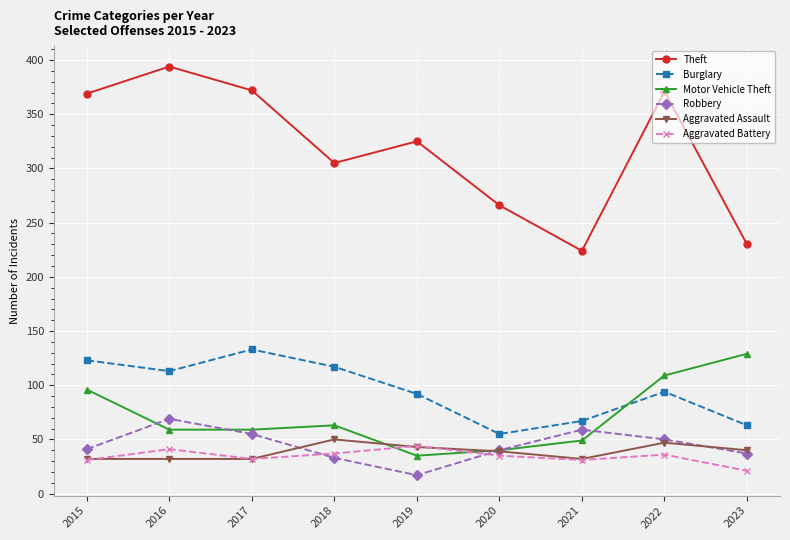

In Burglary, how many points are lower than both neighbors (excluding endpoints)?

2